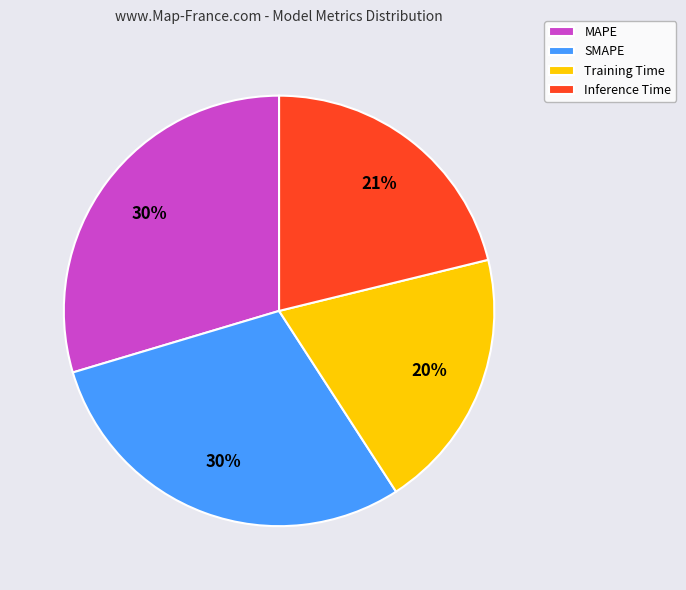

To the nearest percent, what percentage of the pie is Training Time?

20%